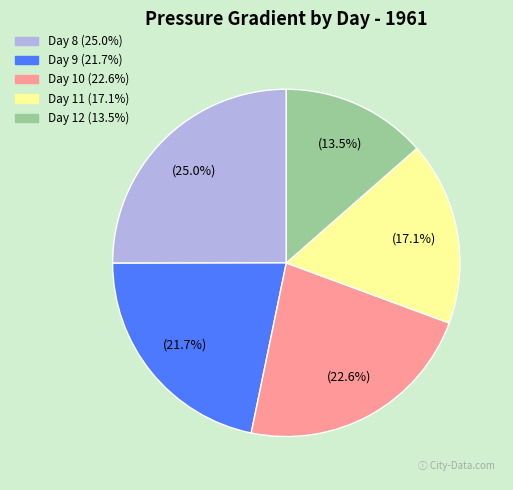

To the nearest percent, what is the average slice percentage?

20%